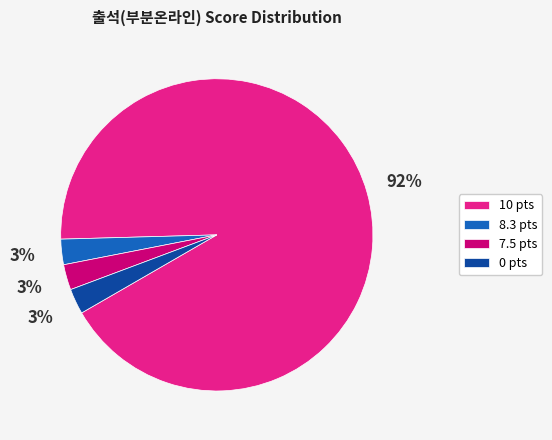

Approximately how many times larger is the value at 0 pts compared to 8.3 pts?

1.0